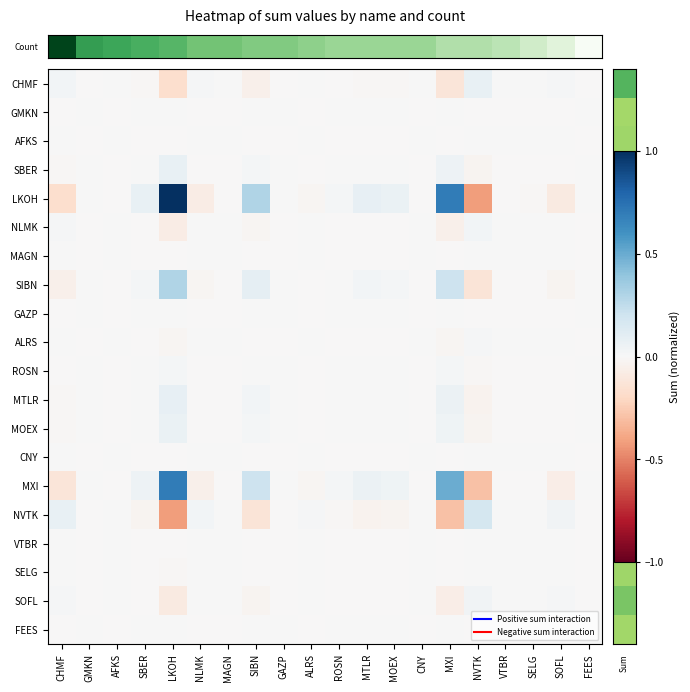

Reading left to right, transcribe all the data shown in this chart.

row_0: 0.0	-0.0	0.0	-0.0	-0.2	0.0	0.0	-0.1	-0.0	0.0	-0.0	-0.0	-0.0	0.0	-0.1	0.1	0.0	0.0	0.0	-0.0
row_1: -0.0	0.0	-0.0	0.0	0.0	-0.0	-0.0	0.0	0.0	-0.0	0.0	0.0	0.0	-0.0	0.0	-0.0	-0.0	-0.0	-0.0	0.0
row_2: 0.0	-0.0	0.0	-0.0	-0.0	0.0	0.0	-0.0	-0.0	0.0	-0.0	-0.0	-0.0	0.0	-0.0	0.0	0.0	0.0	0.0	-0.0
row_3: -0.0	0.0	-0.0	0.0	0.1	-0.0	-0.0	0.0	0.0	-0.0	0.0	0.0	0.0	-0.0	0.1	-0.0	-0.0	-0.0	-0.0	0.0
row_4: -0.2	0.0	-0.0	0.1	1.0	-0.1	-0.0	0.3	0.0	-0.0	0.0	0.1	0.1	-0.0	0.7	-0.4	-0.0	-0.0	-0.1	0.0
row_5: 0.0	-0.0	0.0	-0.0	-0.1	0.0	0.0	-0.0	-0.0	0.0	-0.0	-0.0	-0.0	0.0	-0.1	0.0	0.0	0.0	0.0	-0.0
row_6: 0.0	-0.0	0.0	-0.0	-0.0	0.0	0.0	-0.0	-0.0	0.0	-0.0	-0.0	-0.0	0.0	-0.0	0.0	0.0	0.0	0.0	-0.0
row_7: -0.1	0.0	-0.0	0.0	0.3	-0.0	-0.0	0.1	0.0	-0.0	0.0	0.0	0.0	-0.0	0.2	-0.1	-0.0	-0.0	-0.0	0.0
row_8: -0.0	0.0	-0.0	0.0	0.0	-0.0	-0.0	0.0	0.0	-0.0	0.0	0.0	0.0	-0.0	0.0	-0.0	-0.0	-0.0	-0.0	0.0
row_9: 0.0	-0.0	0.0	-0.0	-0.0	0.0	0.0	-0.0	-0.0	0.0	-0.0	-0.0	-0.0	0.0	-0.0	0.0	0.0	0.0	0.0	-0.0
row_10: -0.0	0.0	-0.0	0.0	0.0	-0.0	-0.0	0.0	0.0	-0.0	0.0	0.0	0.0	-0.0	0.0	-0.0	-0.0	-0.0	-0.0	0.0
row_11: -0.0	0.0	-0.0	0.0	0.1	-0.0	-0.0	0.0	0.0	-0.0	0.0	0.0	0.0	-0.0	0.1	-0.0	-0.0	-0.0	-0.0	0.0
row_12: -0.0	0.0	-0.0	0.0	0.1	-0.0	-0.0	0.0	0.0	-0.0	0.0	0.0	0.0	-0.0	0.0	-0.0	-0.0	-0.0	-0.0	0.0
row_13: 0.0	-0.0	0.0	-0.0	-0.0	0.0	0.0	-0.0	-0.0	0.0	-0.0	-0.0	-0.0	0.0	-0.0	0.0	0.0	0.0	0.0	-0.0
row_14: -0.1	0.0	-0.0	0.1	0.7	-0.1	-0.0	0.2	0.0	-0.0	0.0	0.1	0.0	-0.0	0.5	-0.3	-0.0	-0.0	-0.1	0.0
row_15: 0.1	-0.0	0.0	-0.0	-0.4	0.0	0.0	-0.1	-0.0	0.0	-0.0	-0.0	-0.0	0.0	-0.3	0.2	0.0	0.0	0.0	-0.0
row_16: 0.0	-0.0	0.0	-0.0	-0.0	0.0	0.0	-0.0	-0.0	0.0	-0.0	-0.0	-0.0	0.0	-0.0	0.0	0.0	0.0	0.0	-0.0
row_17: 0.0	-0.0	0.0	-0.0	-0.0	0.0	0.0	-0.0	-0.0	0.0	-0.0	-0.0	-0.0	0.0	-0.0	0.0	0.0	0.0	0.0	-0.0
row_18: 0.0	-0.0	0.0	-0.0	-0.1	0.0	0.0	-0.0	-0.0	0.0	-0.0	-0.0	-0.0	0.0	-0.1	0.0	0.0	0.0	0.0	-0.0
row_19: -0.0	0.0	-0.0	0.0	0.0	-0.0	-0.0	0.0	0.0	-0.0	0.0	0.0	0.0	-0.0	0.0	-0.0	-0.0	-0.0	-0.0	0.0